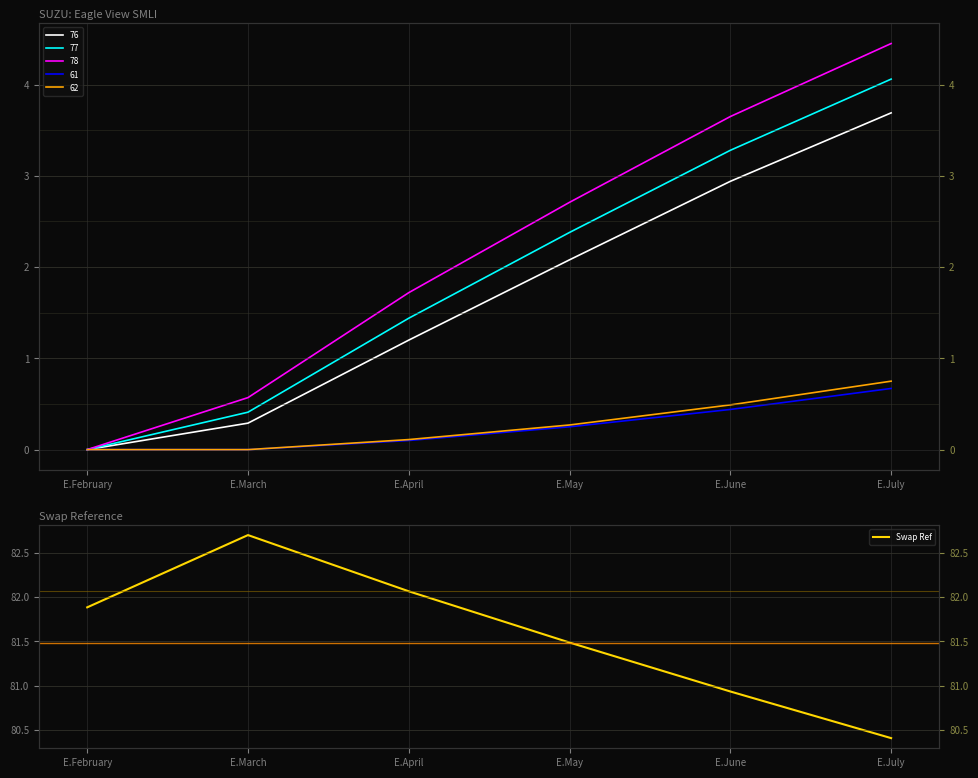

List the labels in order of value, smallest first.

E.July, E.June, E.May, E.February, E.April, E.March